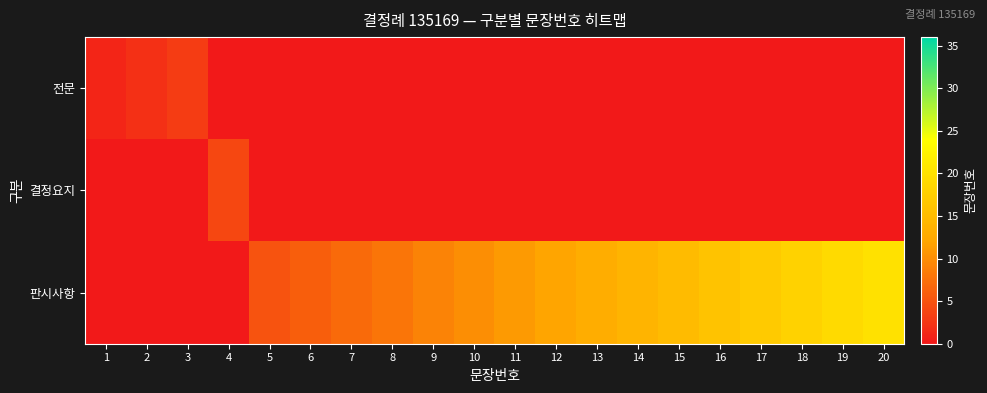

What is the difference between the maximum and minimum values in the 결정요지 series?

4